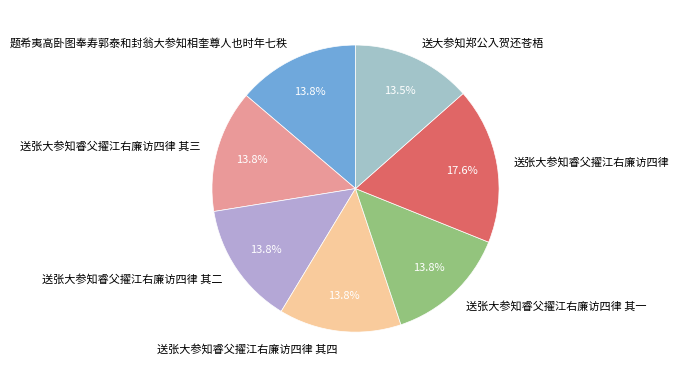

Is 送张大参知睿父擢江右廉访四律 其四 the majority of the pie?

No